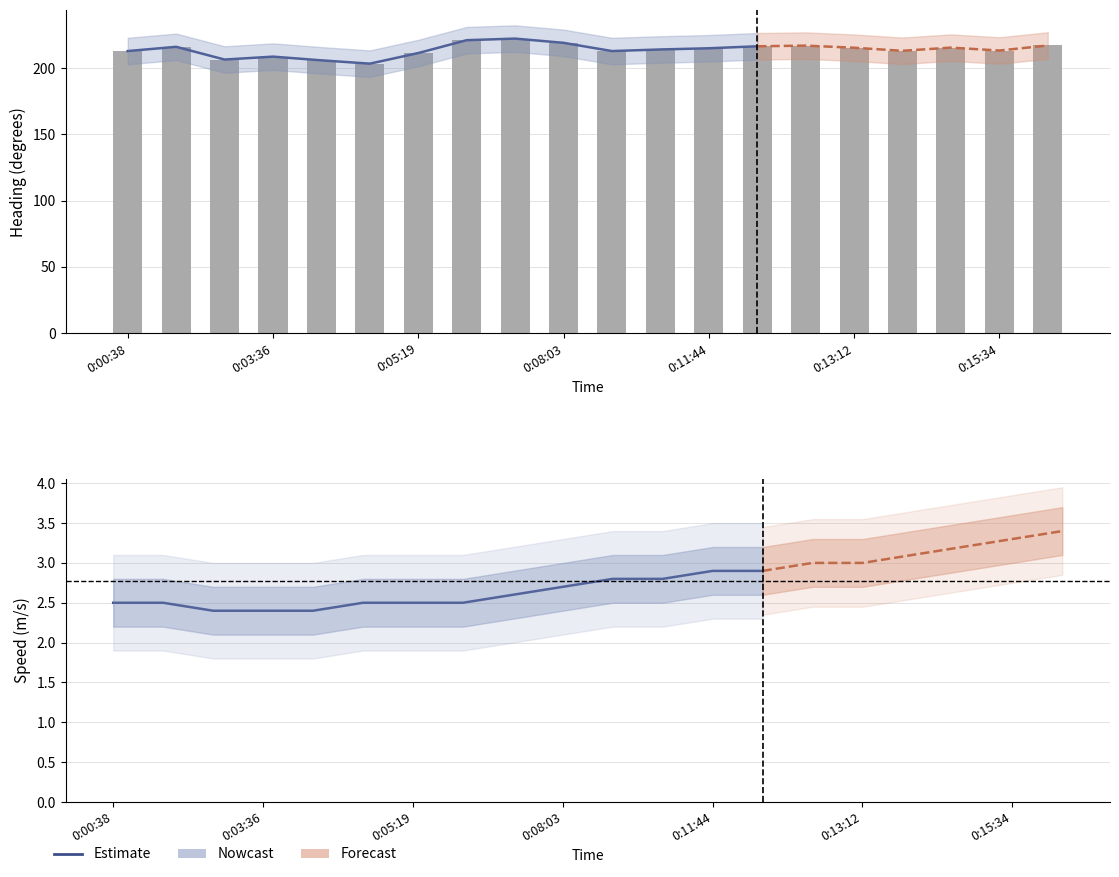

What is the difference between the second highest and minimum values in the speed_lower series?

0.9